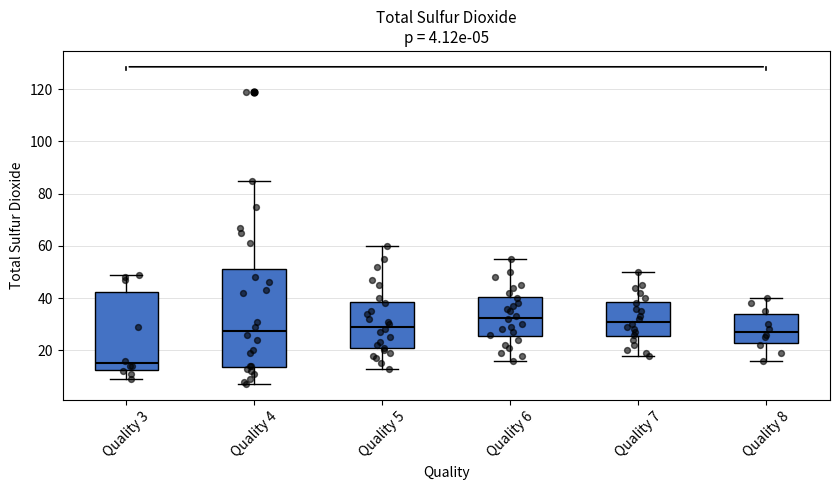

Comparing the boxes themselves (not the whiskers), which one is the tallest?

Quality 4